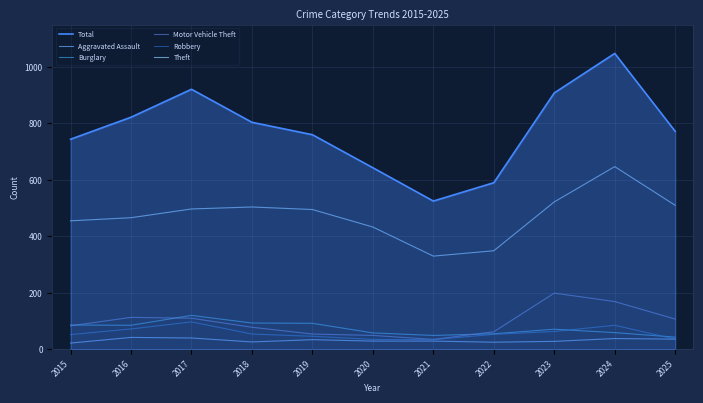

How many interior local valleys does the Total series have?

1